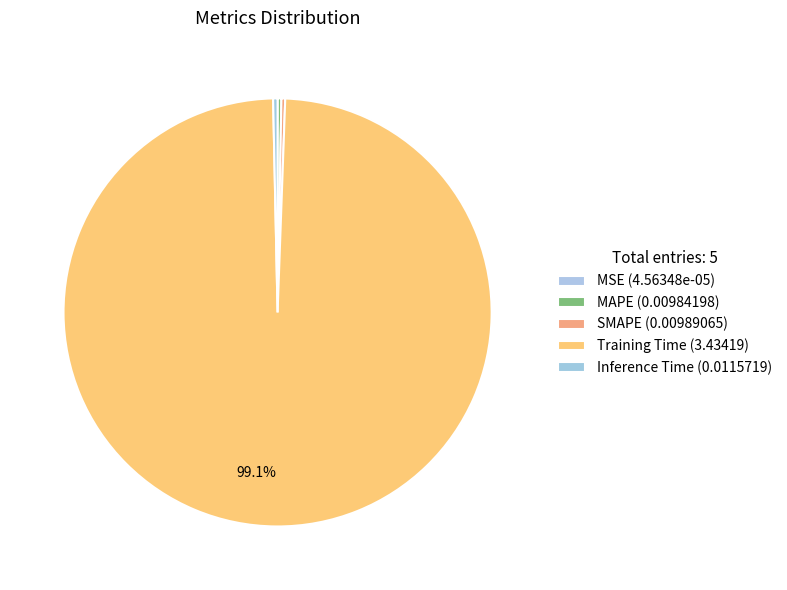

How many segments does this pie chart have?

5